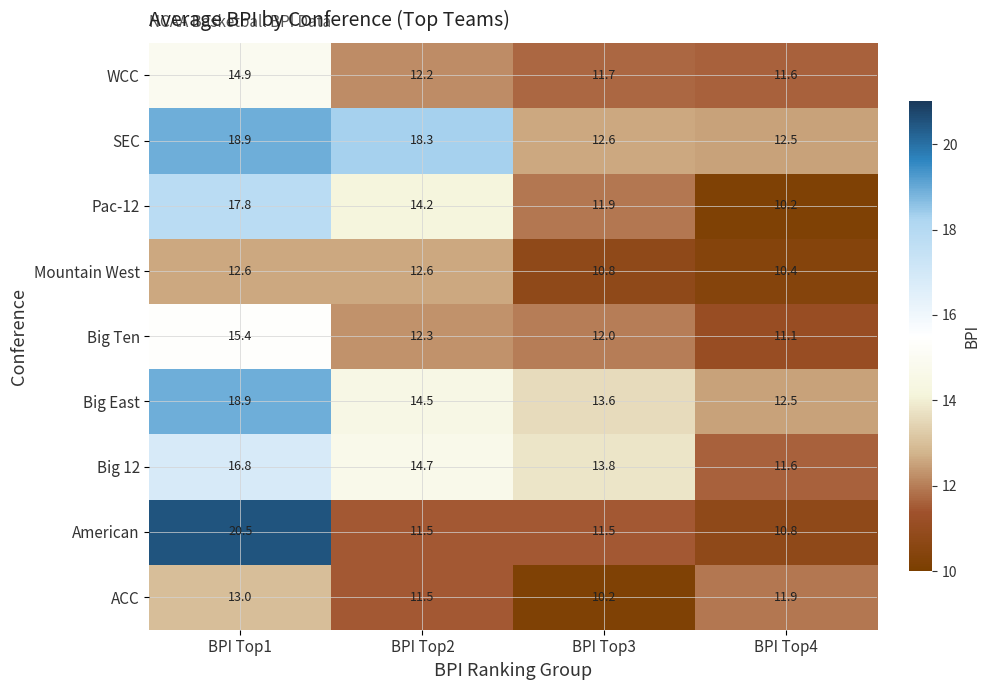

Is the value of Big 12 at BPI Top2 greater than the value of American at BPI Top2?

Yes